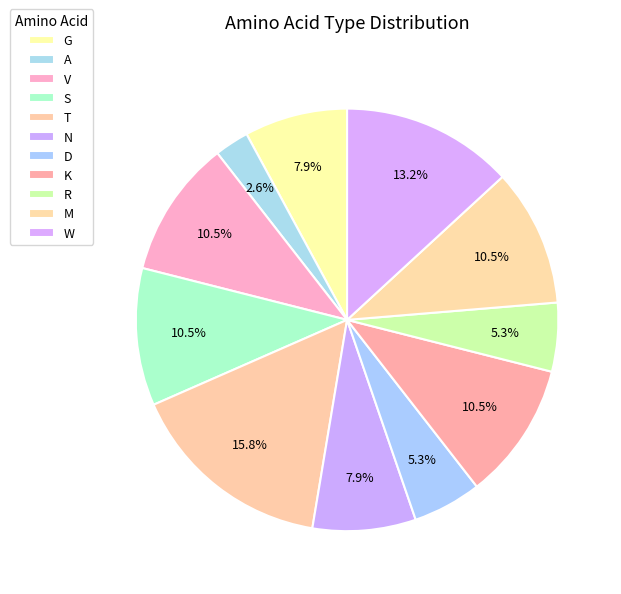

How many segments does this pie chart have?

11